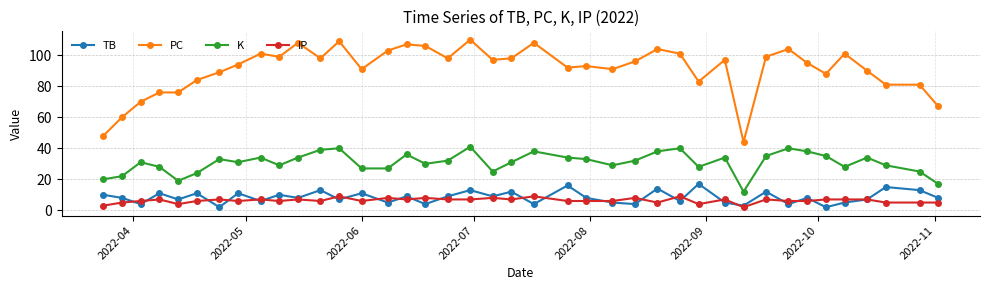

What is the maximum value for K?

41